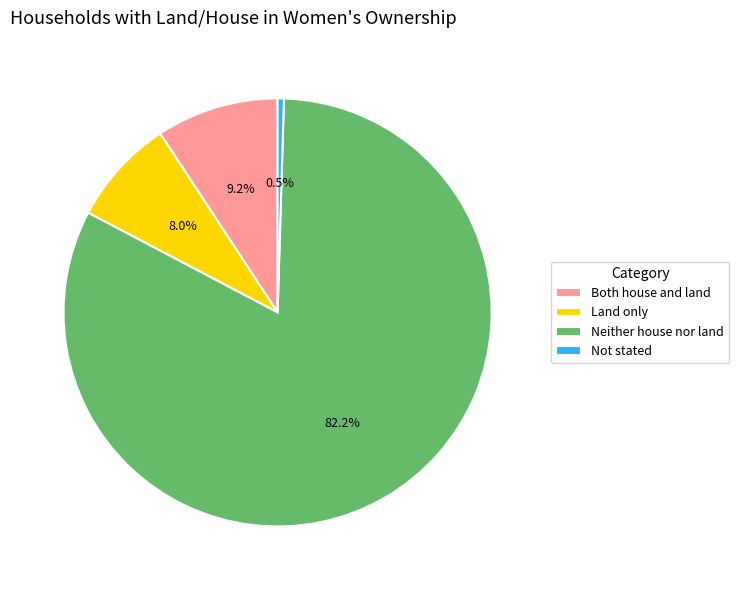

Which slice is the smallest?

Not stated